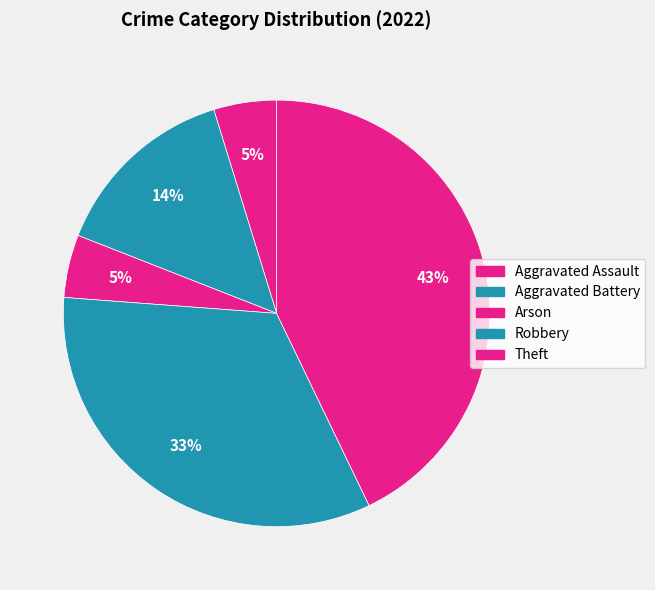

Count the number of slices in the pie.

5